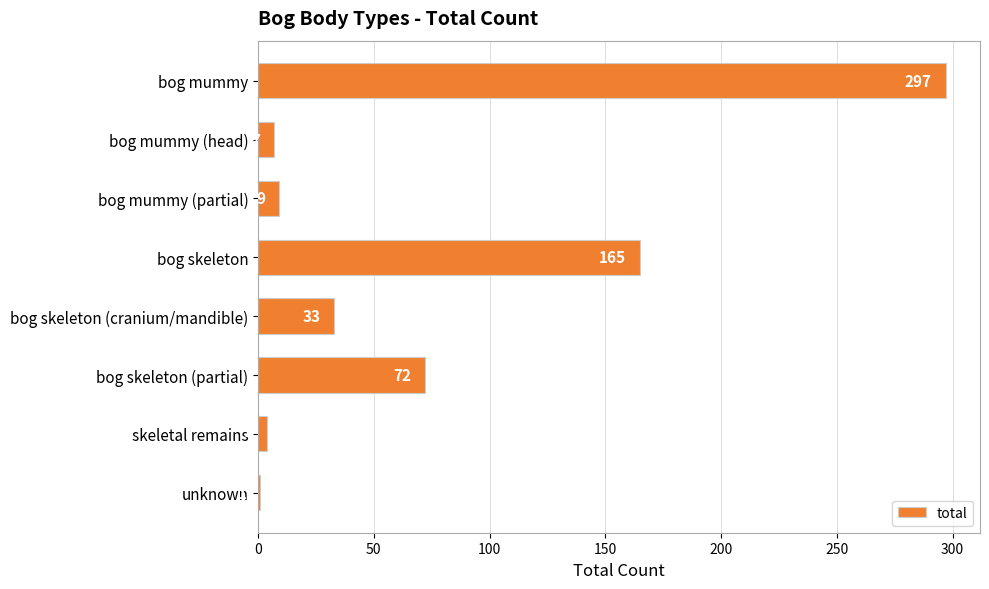

How many bars are there in total?

8